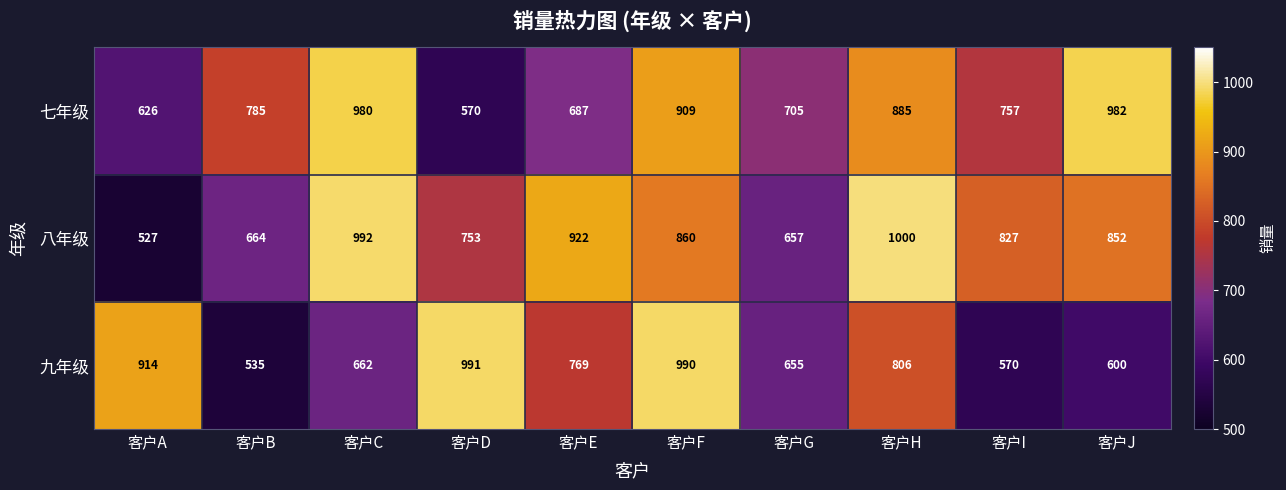

Which category has the highest value in the 八年级 series?

客户H